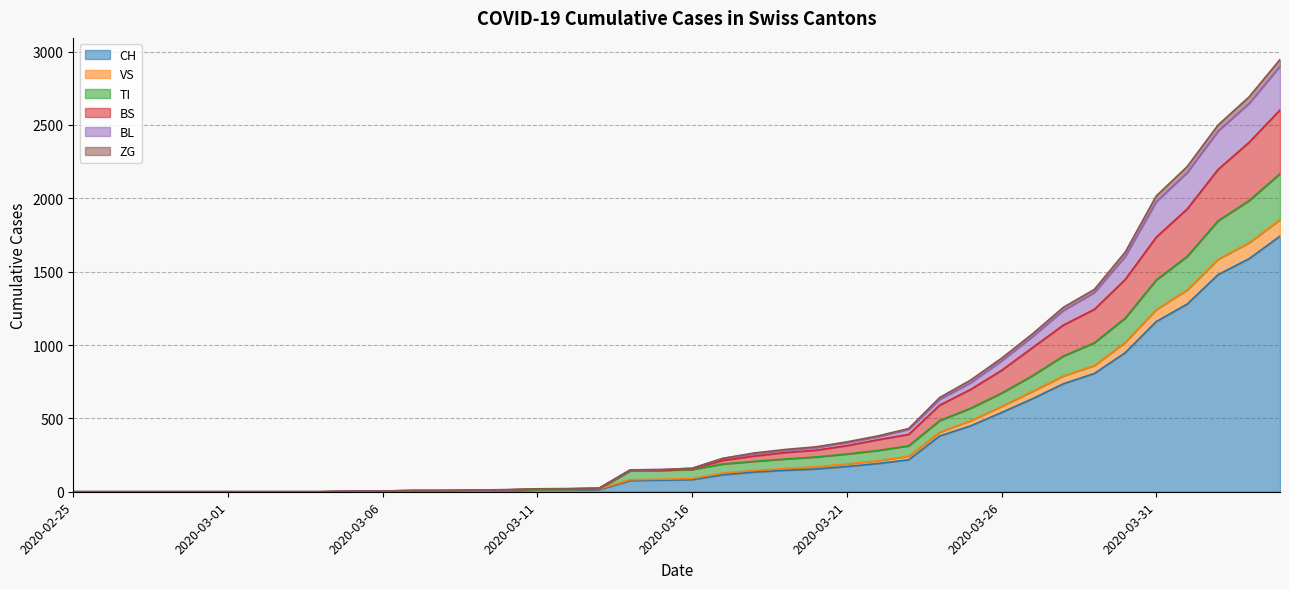

What is the highest value of the CH series?

1742